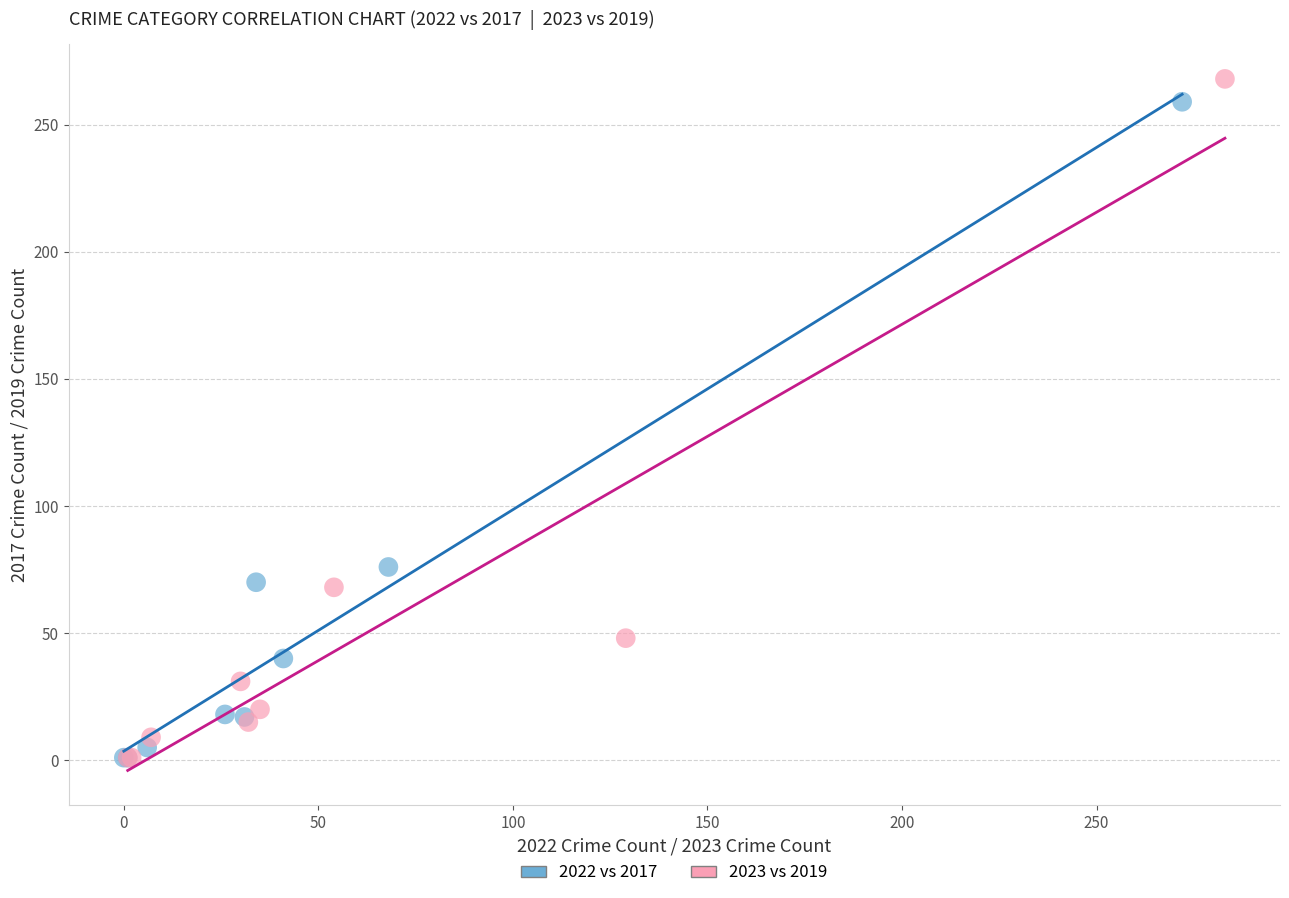

Which series has the largest Y range (max minus min)?

2023 vs 2019